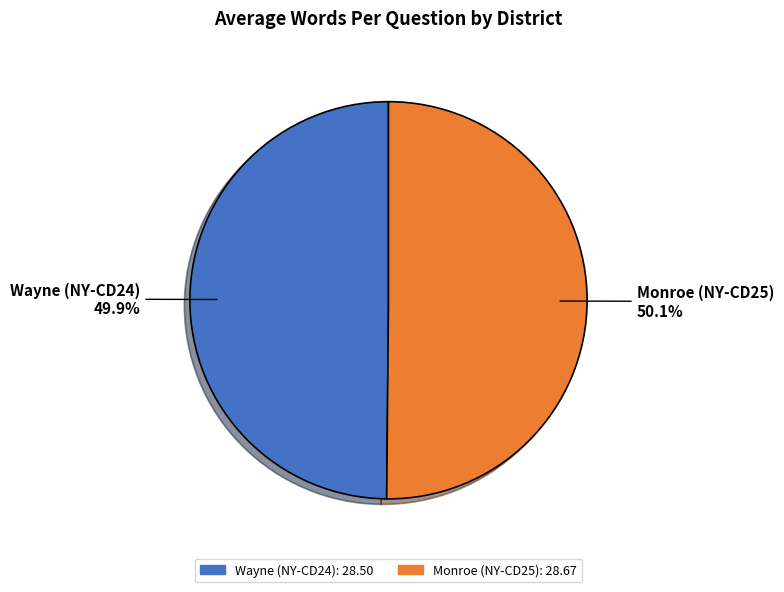

Does any single category account for the majority?

Yes